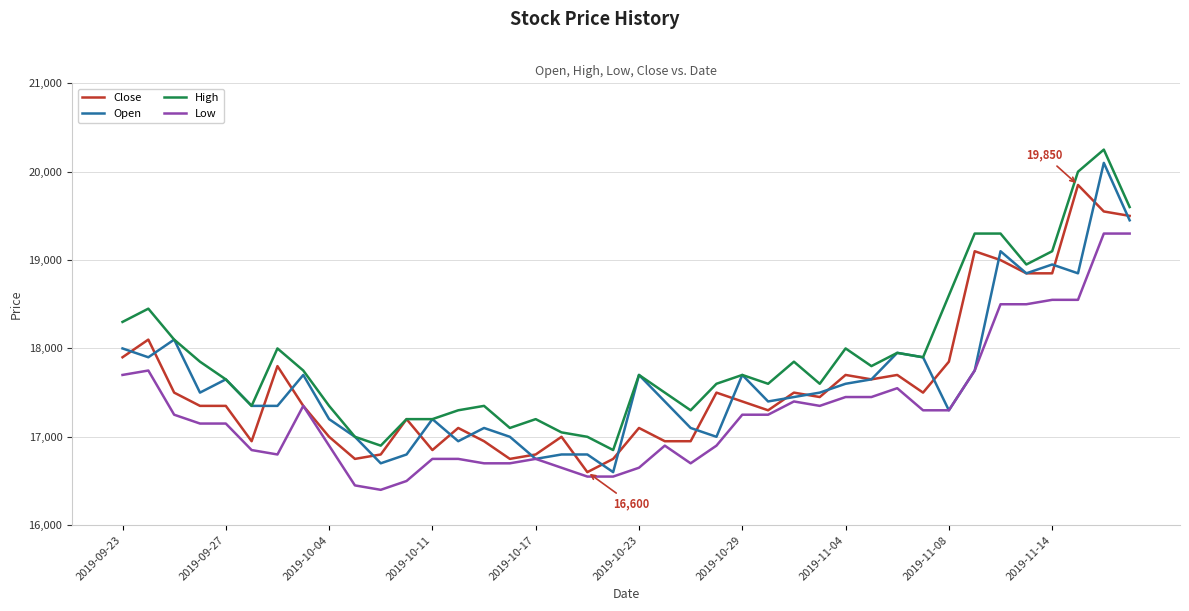

Reading right to left, extract all data points from this chart.

Close: 19500	19550	19850	18850	18850	19000	19100	17850	17500	17700	17650	17700	17450	17500	17300	17400	17500	16950	16950	17100	16750	16600	17000	16800	16750	16950	17100	16850	17200	16800	16750	17000	17350	17800	16950	17350	17350	17500	18100	17900
Open: 19450	20100	18850	18950	18850	19100	17750	17300	17900	17950	17650	17600	17500	17450	17400	17700	17000	17100	17400	17700	16600	16800	16800	16750	17000	17100	16950	17200	16800	16700	17000	17200	17700	17350	17350	17650	17500	18100	17900	18000
High: 19600	20250	20000	19100	18950	19300	19300	18600	17900	17950	17800	18000	17600	17850	17600	17700	17600	17300	17500	17700	16850	17000	17050	17200	17100	17350	17300	17200	17200	16900	17000	17350	17750	18000	17350	17650	17850	18100	18450	18300
Low: 19300	19300	18550	18550	18500	18500	17750	17300	17300	17550	17450	17450	17350	17400	17250	17250	16900	16700	16900	16650	16550	16550	16650	16750	16700	16700	16750	16750	16500	16400	16450	16900	17350	16800	16850	17150	17150	17250	17750	17700